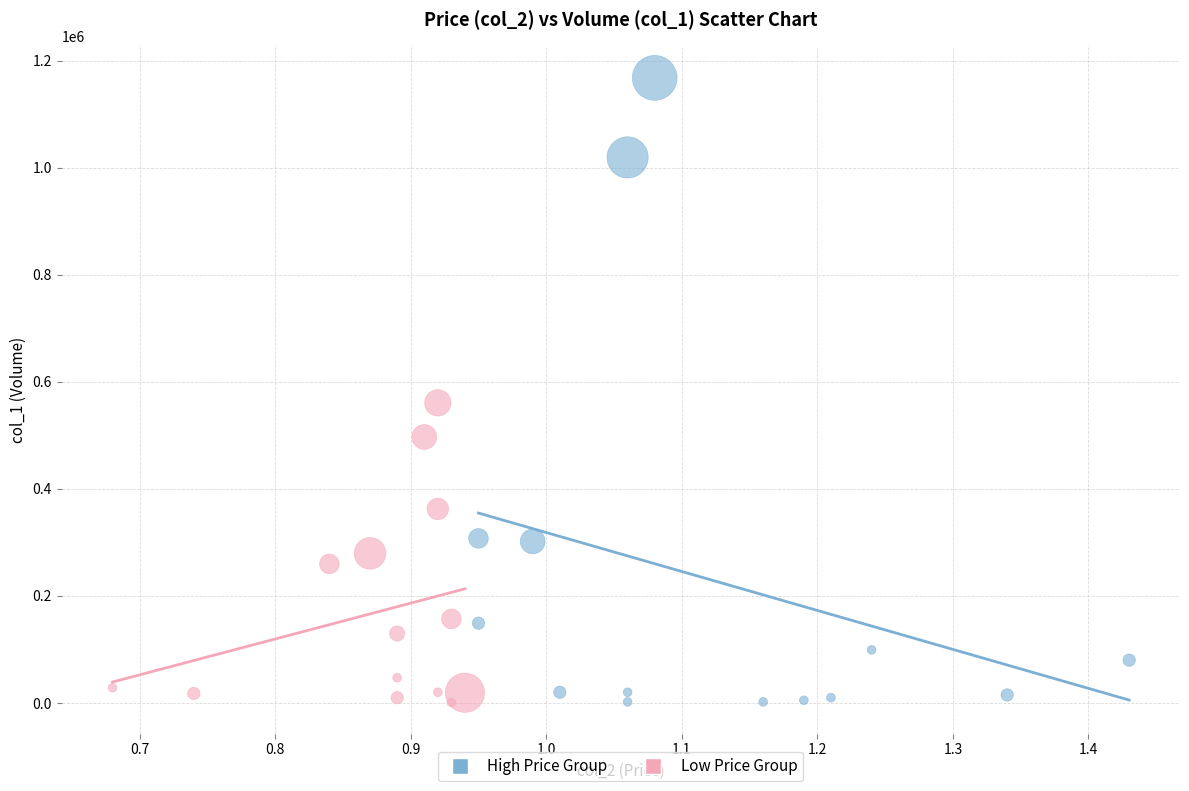

Which series has the largest Y range (max minus min)?

High Price Group